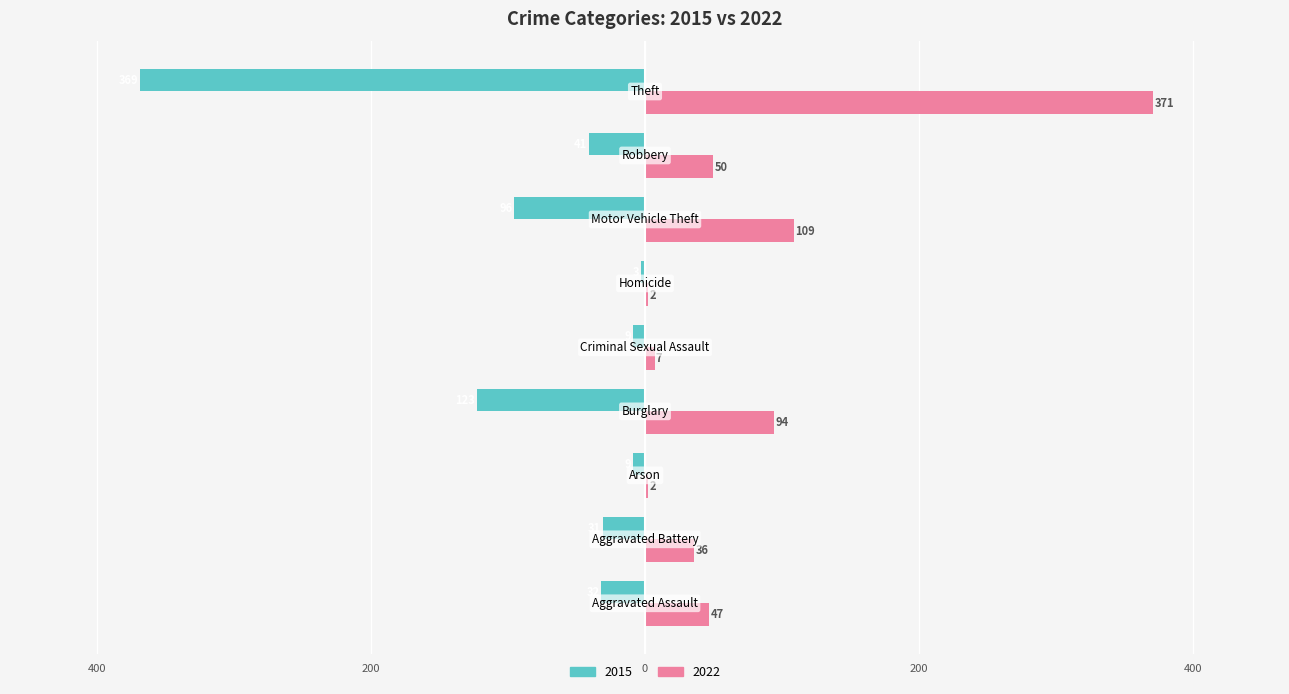

Reading right to left, extract all data points from this chart.

2015: Theft=-369	Robbery=-41	Motor Vehicle Theft=-96	Homicide=-3	Criminal Sexual Assault=-9	Burglary=-123	Arson=-9	Aggravated Battery=-31	Aggravated Assault=-32
2022: Theft=371	Robbery=50	Motor Vehicle Theft=109	Homicide=2	Criminal Sexual Assault=7	Burglary=94	Arson=2	Aggravated Battery=36	Aggravated Assault=47